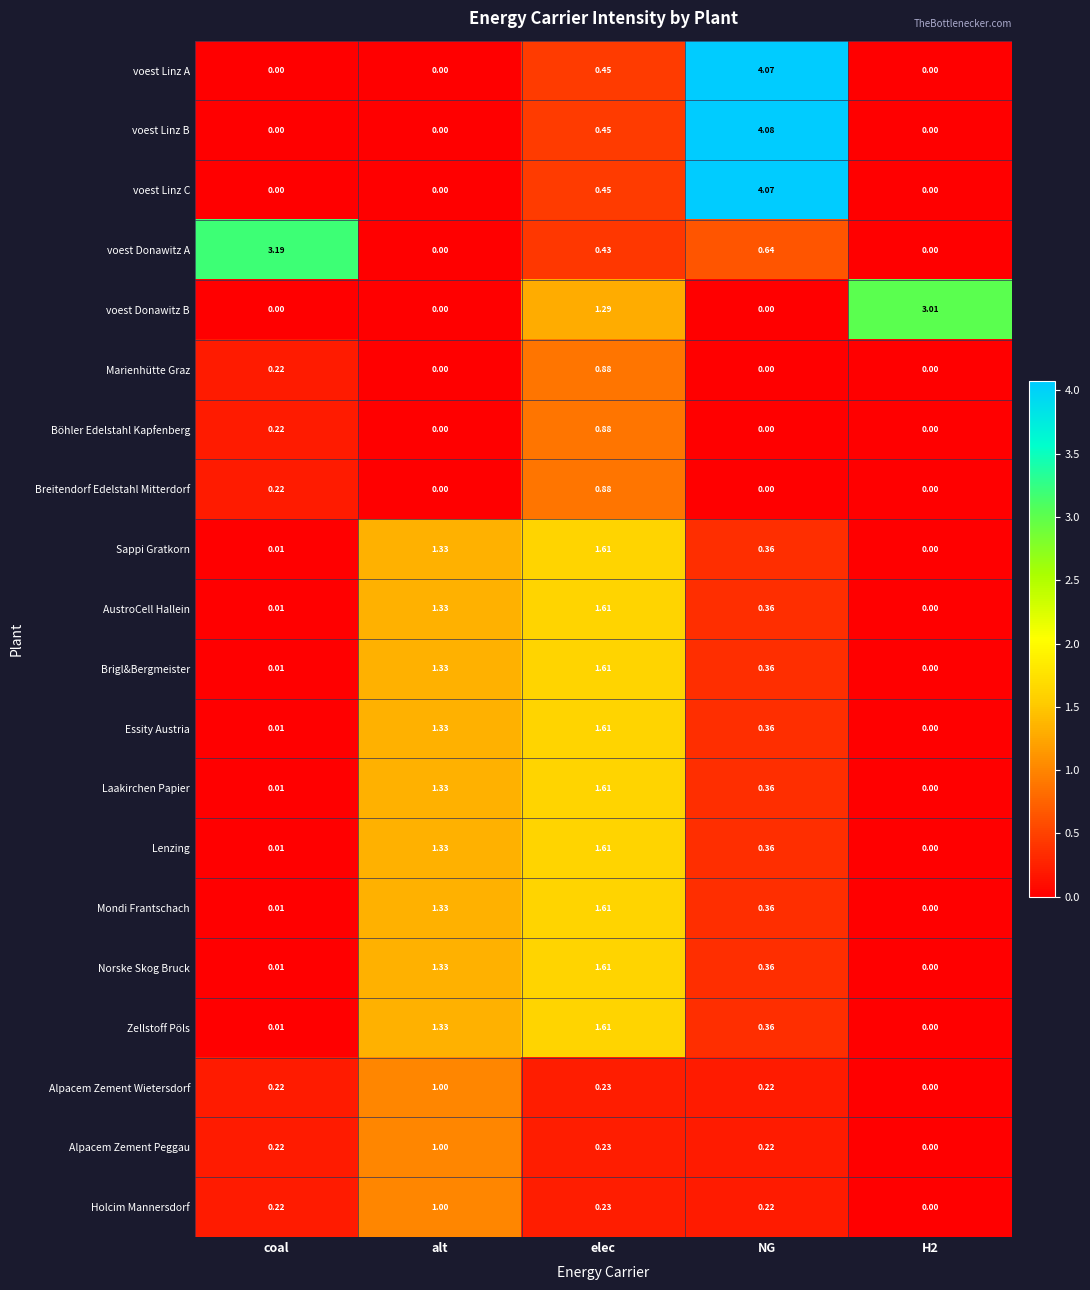

At which category is the sum across all series the highest?

elec